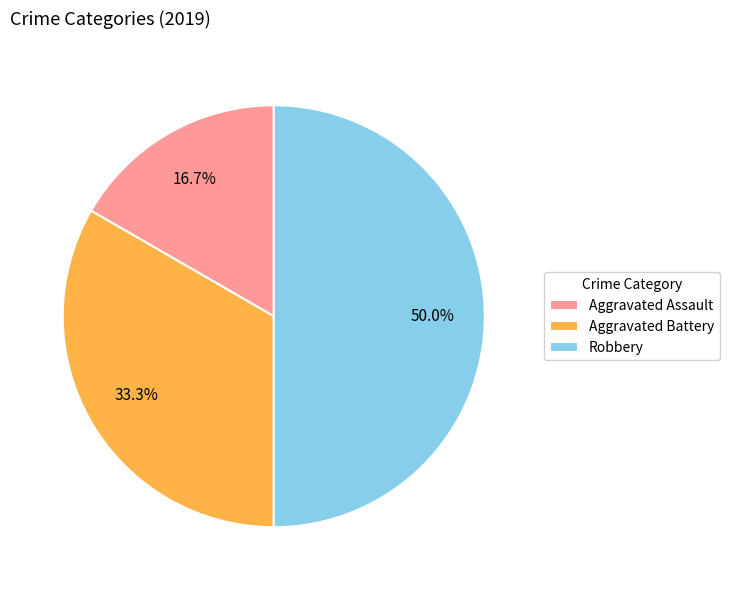

Is it true that Aggravated Battery is 23% of the pie?

False